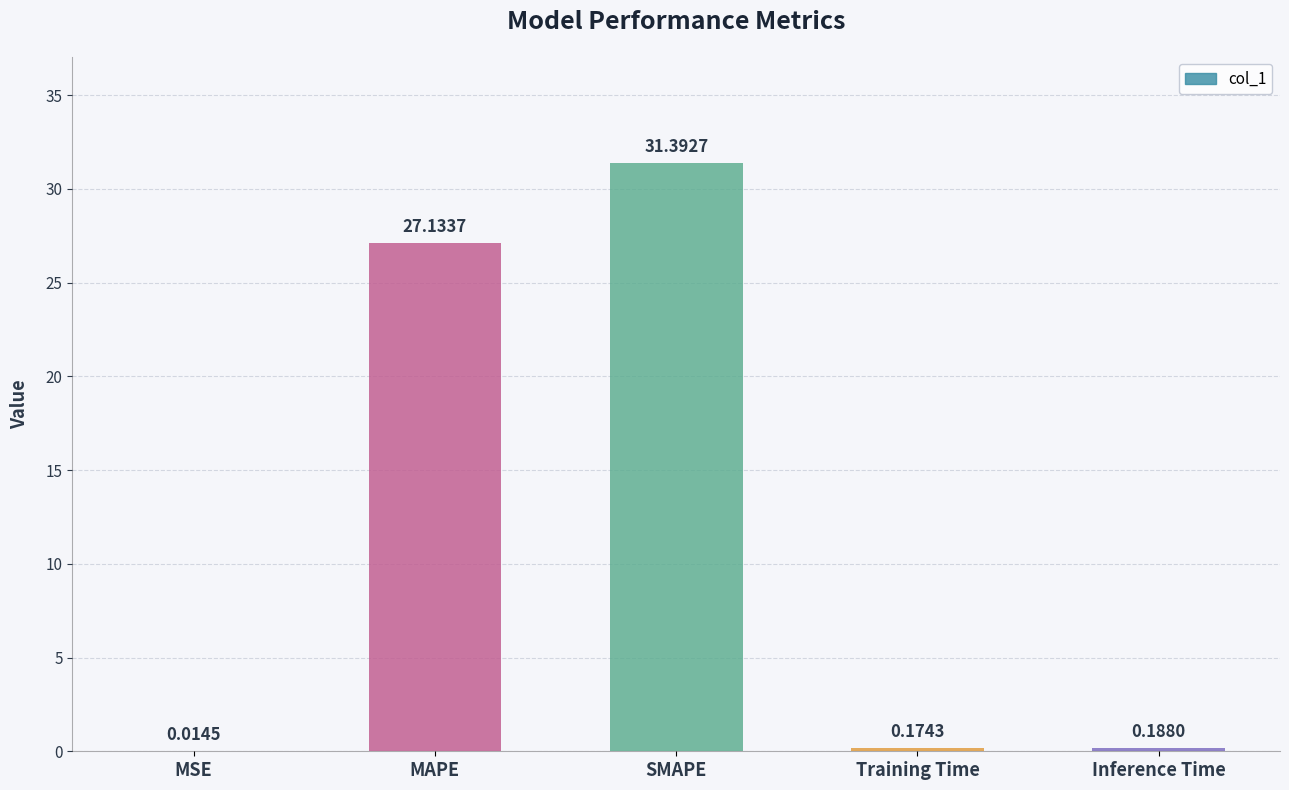

Which category has the highest value across all series?

SMAPE